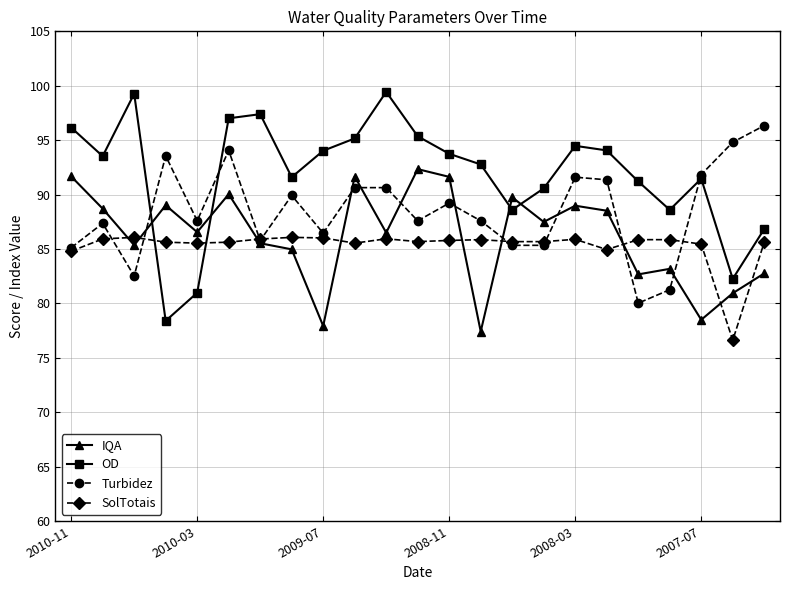

Which series has the largest total across all categories?

OD